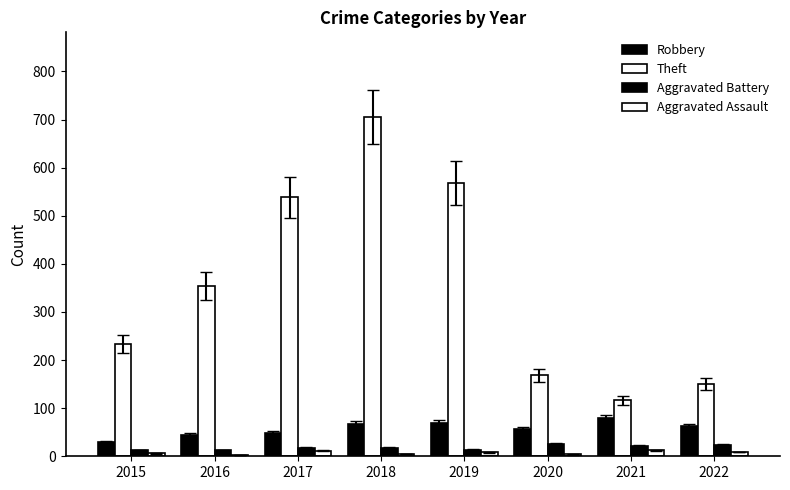

List the labels in order of Aggravated Assault value, smallest first.

2016, 2020, 2018, 2015, 2019, 2022, 2017, 2021